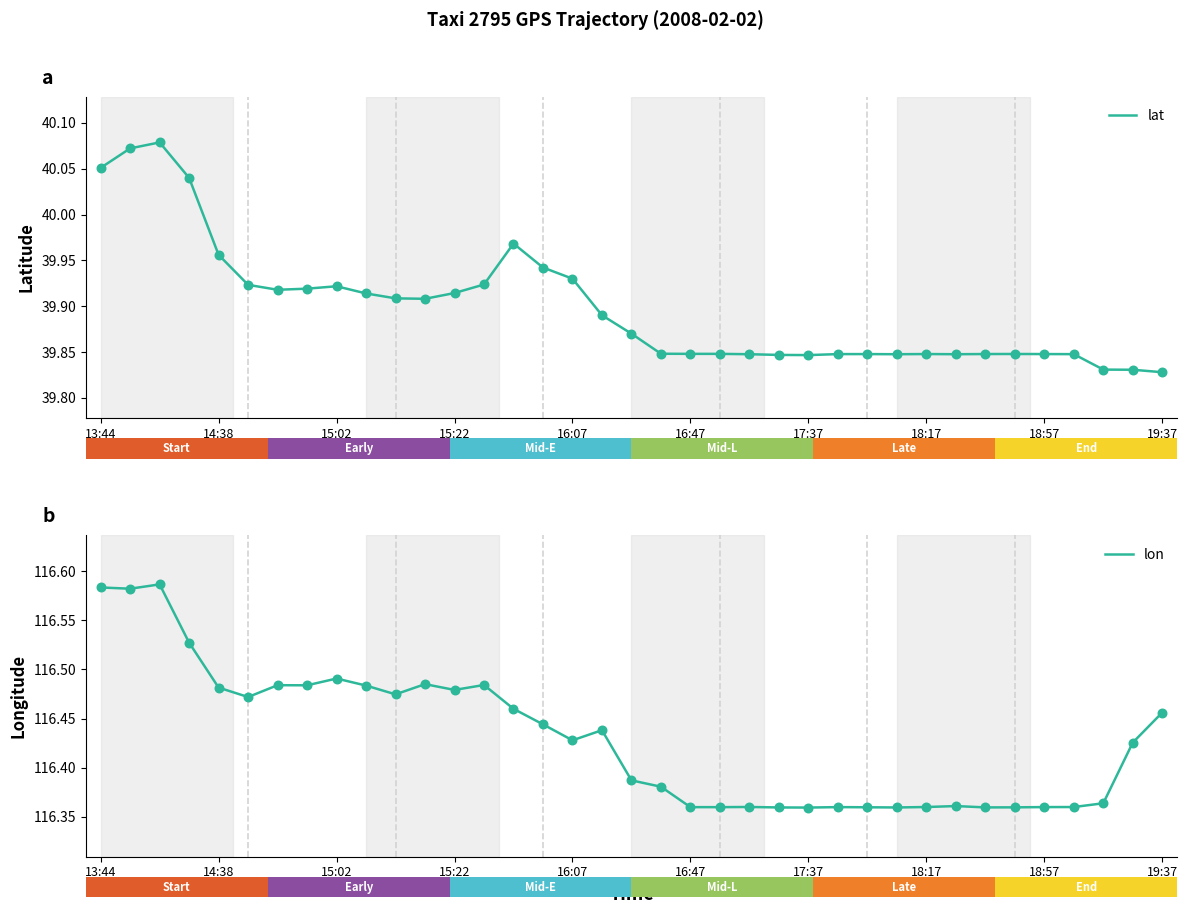

What are all the series names shown in the legend?

lat, lon